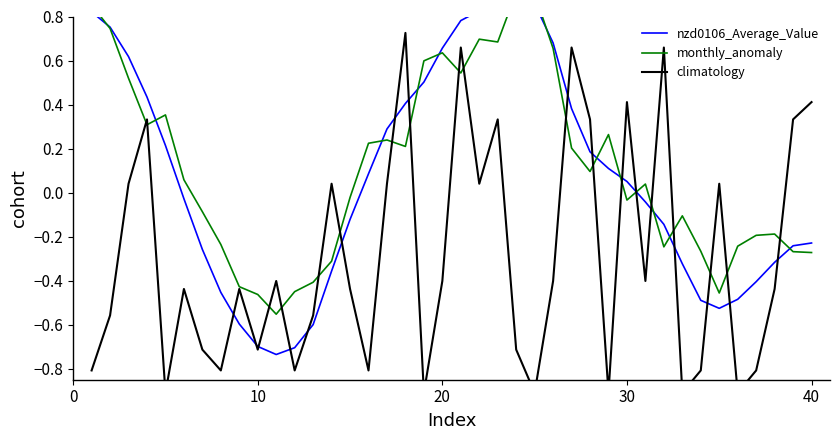

What are all the series names shown in the legend?

nzd0106_Average_Value, monthly_anomaly, climatology